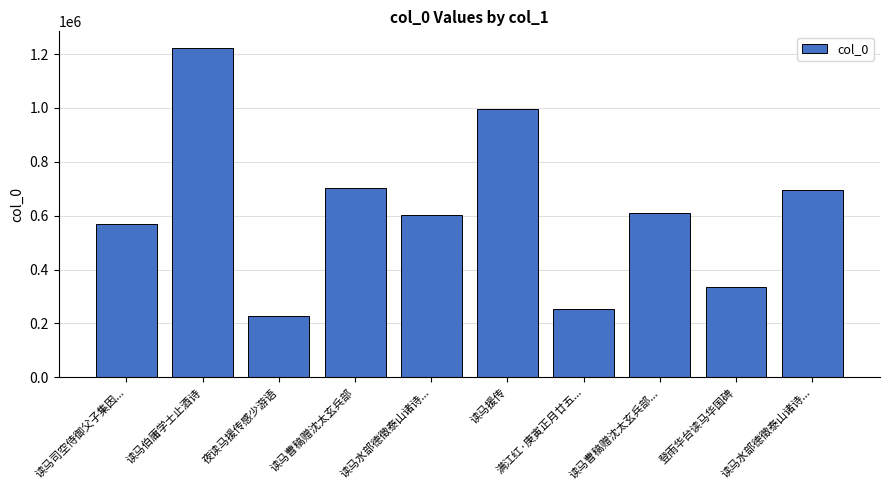

List the labels in order of value, largest first.

读马伯庸学士止酒诗, 读马援传, 读马曹稿赠沈太玄兵部, 读马水部德徵泰山诸诗..., 读马曹稿赠沈太玄兵部..., 读马水部德徵泰山诸诗..., 读马司空侍御父子集因..., 登雨华台读马华国碑, 满江红·庚寅正月廿五..., 夜读马援传感少游语